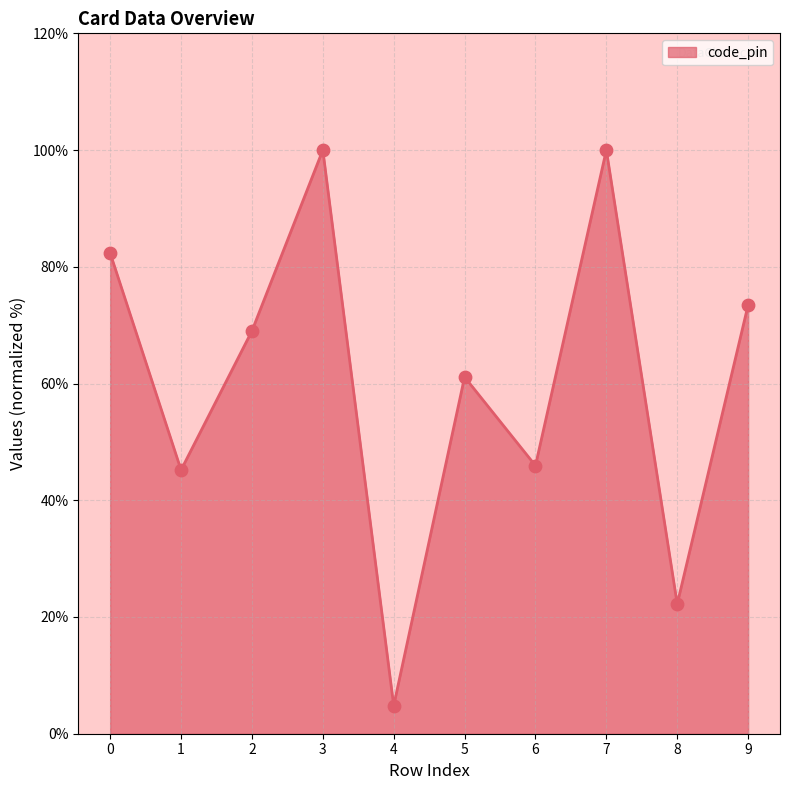

What is the ratio of the value at 4 to the value at 6?

0.1